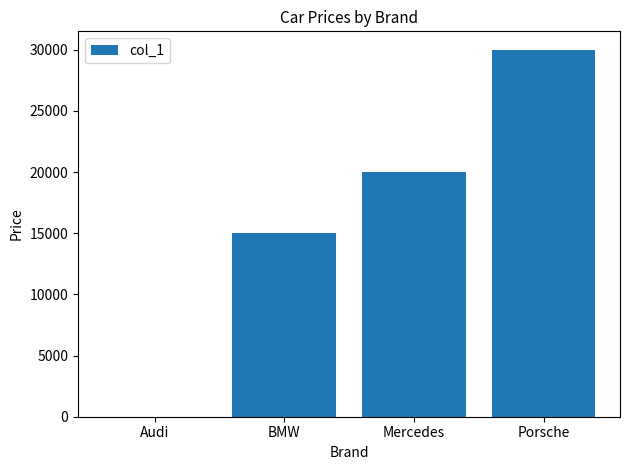

The chart shows a value of 20000 at Mercedes. True or false?

True